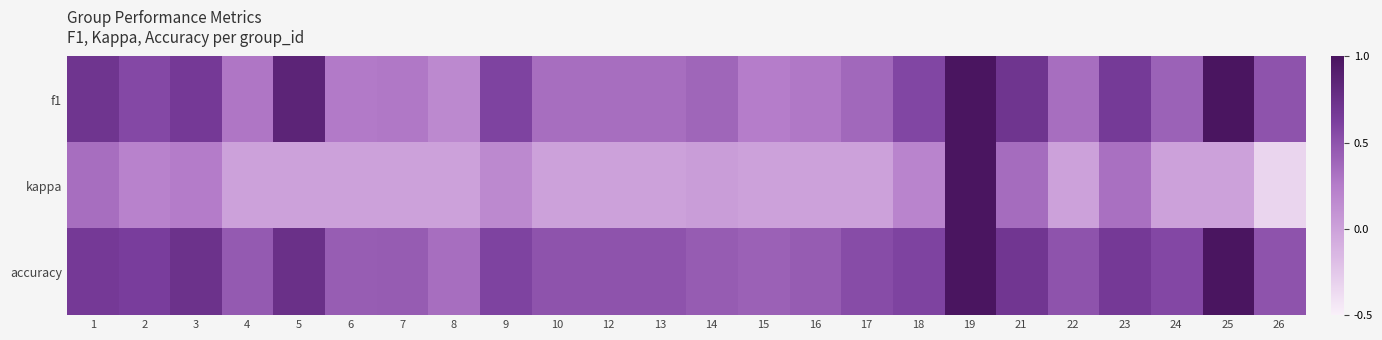

Rank the series at 2 from lowest to highest value.

kappa, f1, accuracy